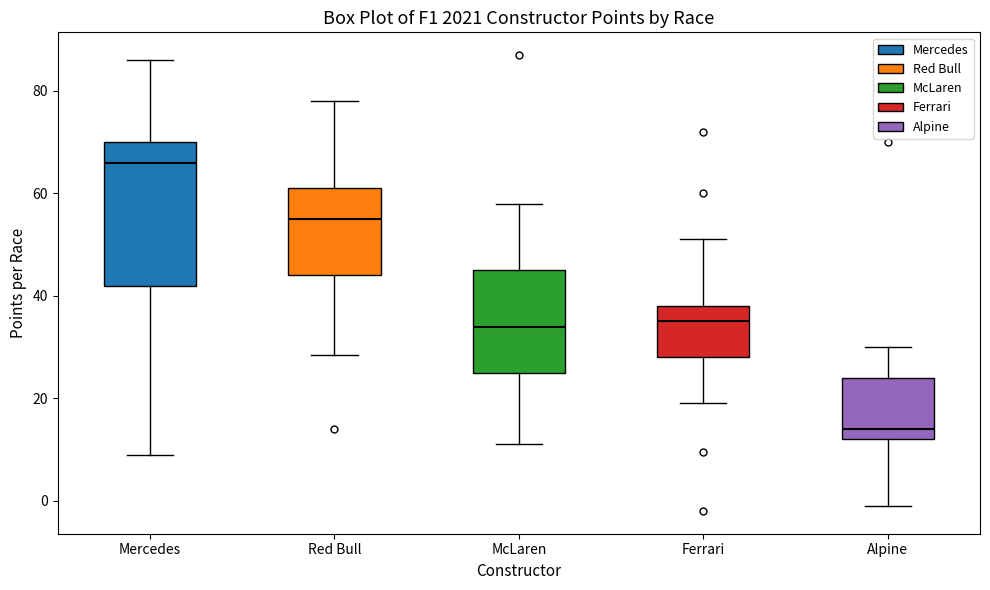

Reading left to right, read every box against the y-axis: the position of its median line, the range the box covers, and the ends of its whiskers. The values are not printed on the chart, so give them approximately, as read against the axis.

Mercedes: median 66, box 42 to 70, whiskers 10 to 86
Red Bull: median 56, box 44 to 62, whiskers 28 to 78
McLaren: median 34, box 26 to 46, whiskers 12 to 58
Ferrari: median 36, box 28 to 38, whiskers 20 to 52
Alpine: median 14, box 12 to 24, whiskers 0 to 30